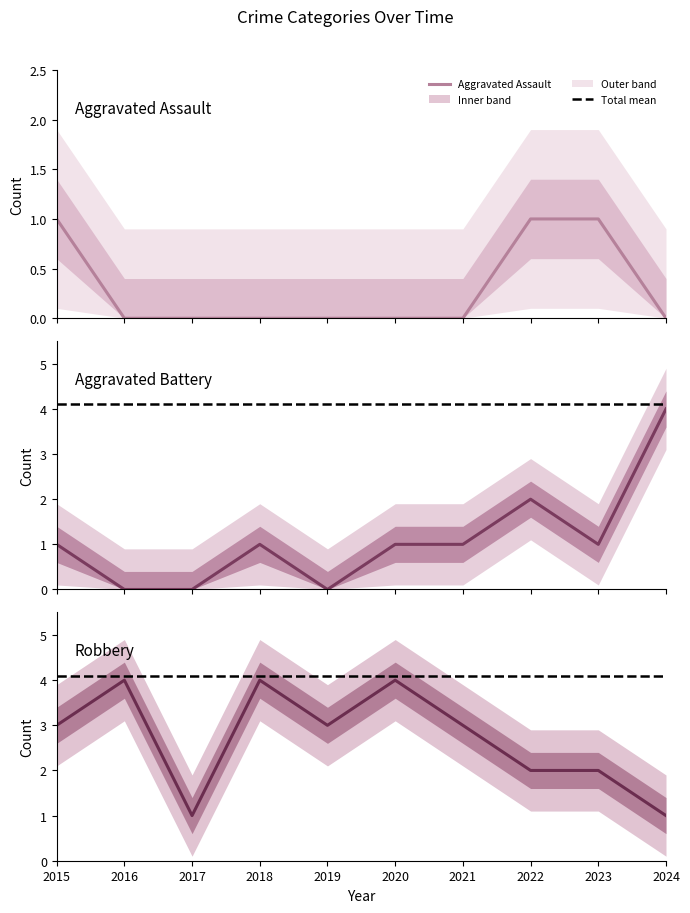

Rank the categories by Aggravated Battery value from lowest to highest.

2016, 2017, 2019, 2015, 2018, 2020, 2021, 2023, 2022, 2024